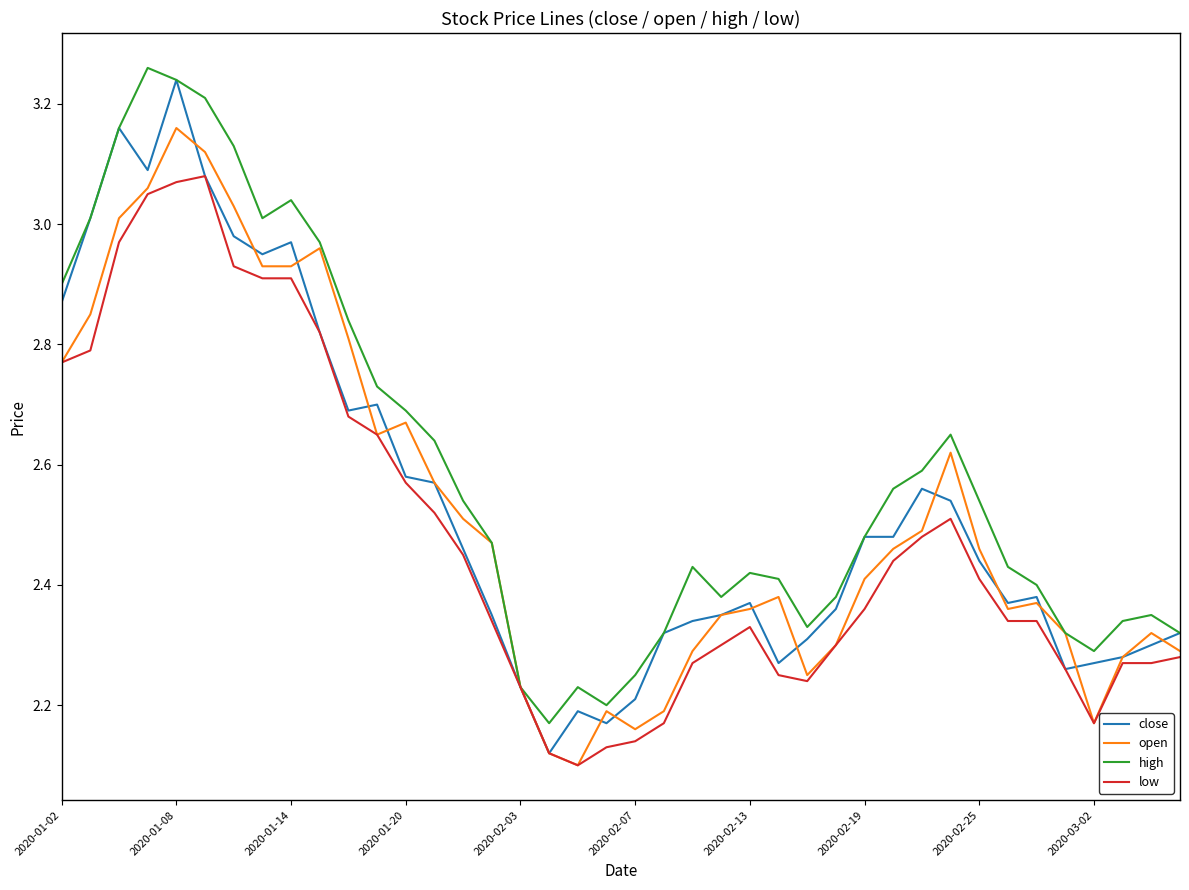

What are all the series names shown in the legend?

close, open, high, low